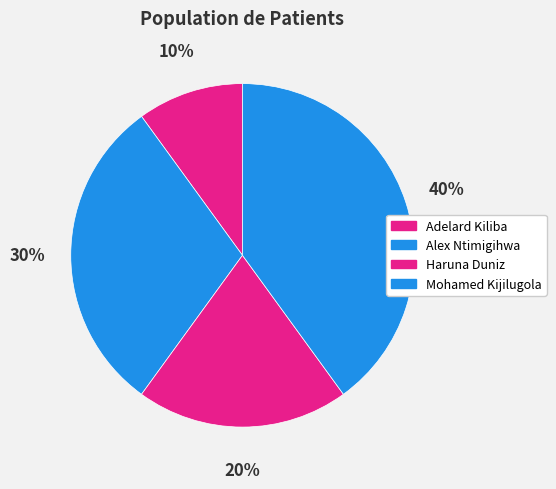

To the nearest percent, what is the average slice percentage?

25%